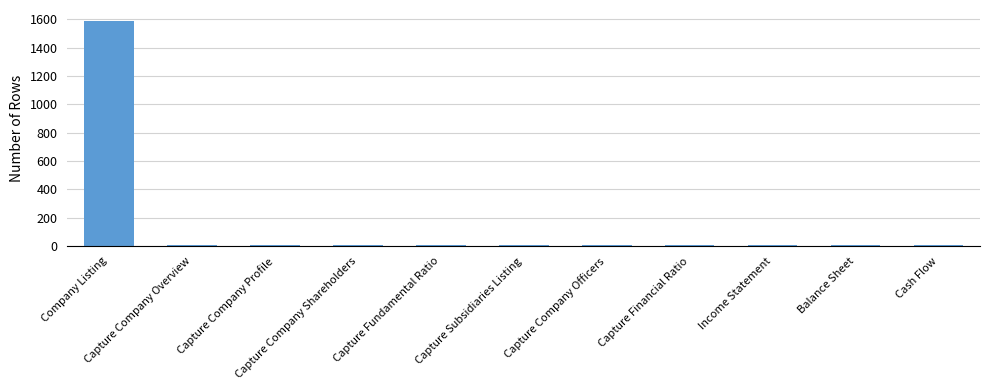

What is the difference between the maximum and minimum values?

1578